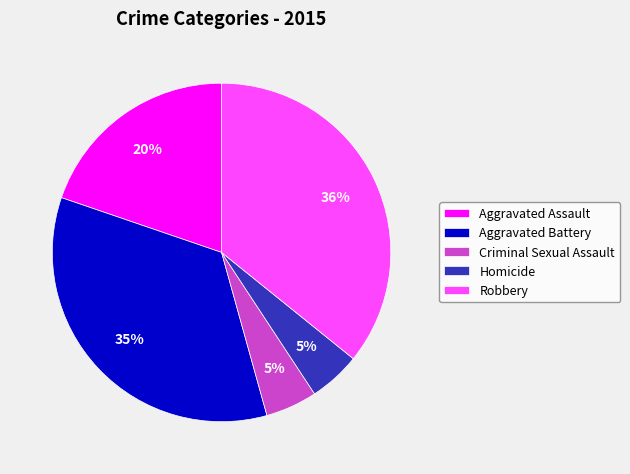

To the nearest percent, what is the difference between the largest and smallest slice percentages?

31%